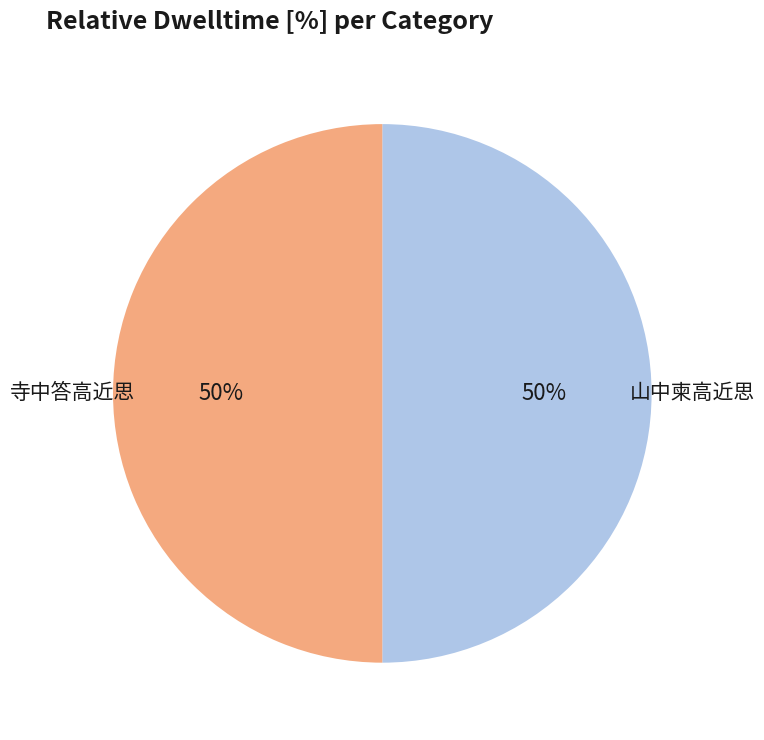

To the nearest percent, what is the average slice percentage?

50%